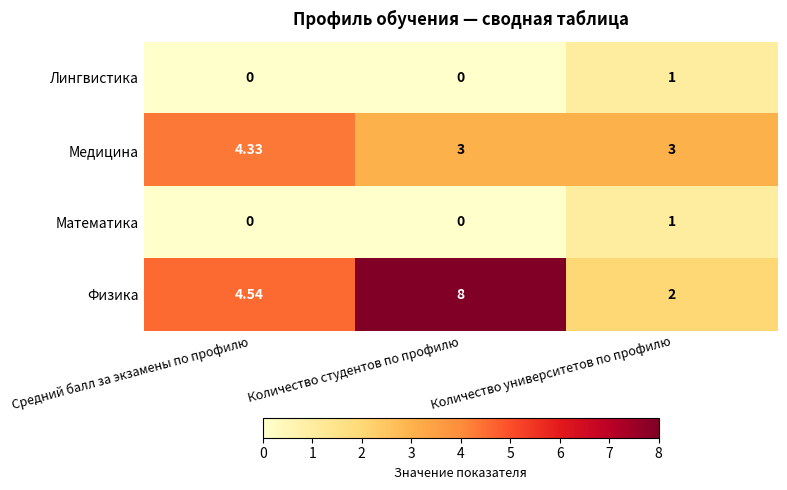

Which series changed the most between Средний балл за экзамены по профилю and Количество студентов по профилю?

Физика